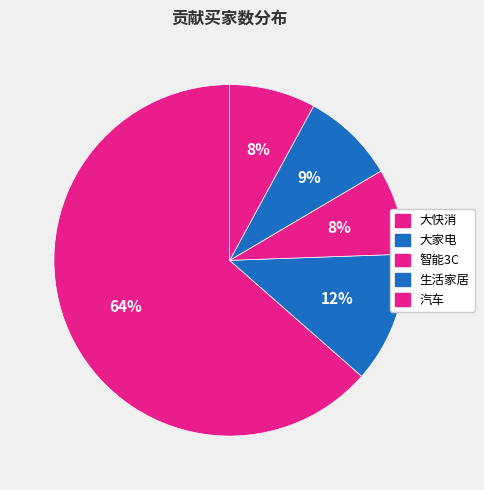

Rank the categories by value from highest to lowest.

大快消, 大家电, 生活家居, 汽车, 智能3C